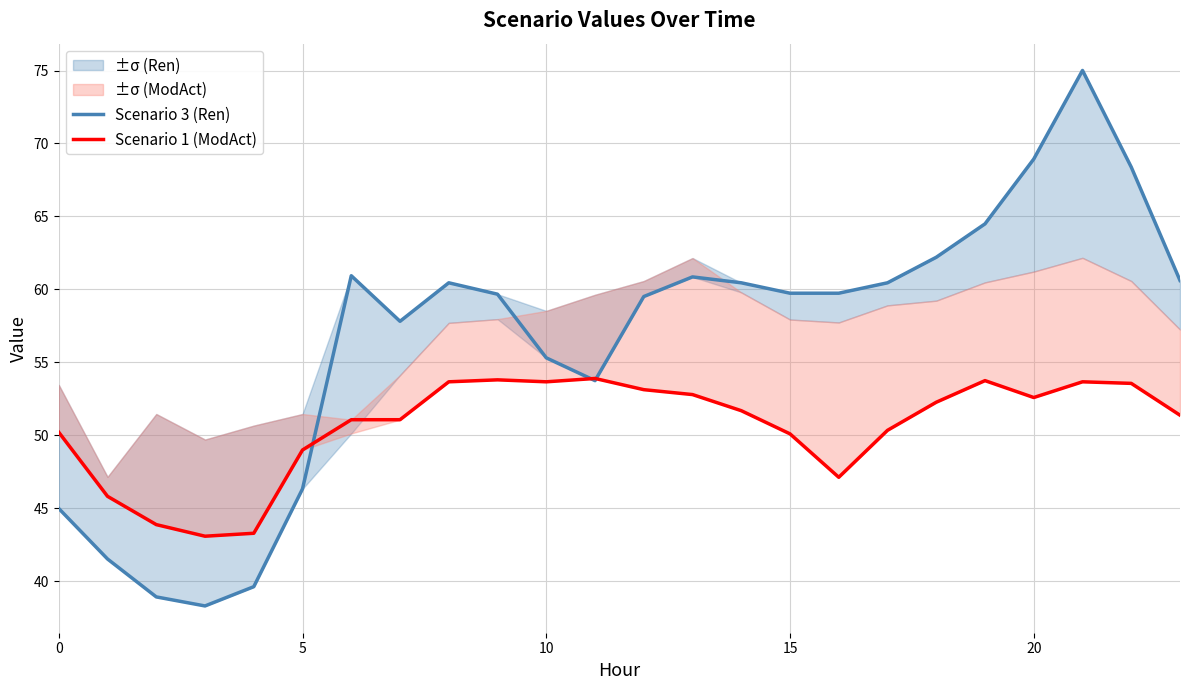

The Scenario 1 (ModAct) series shows 33.0 at 15. True or false?

False